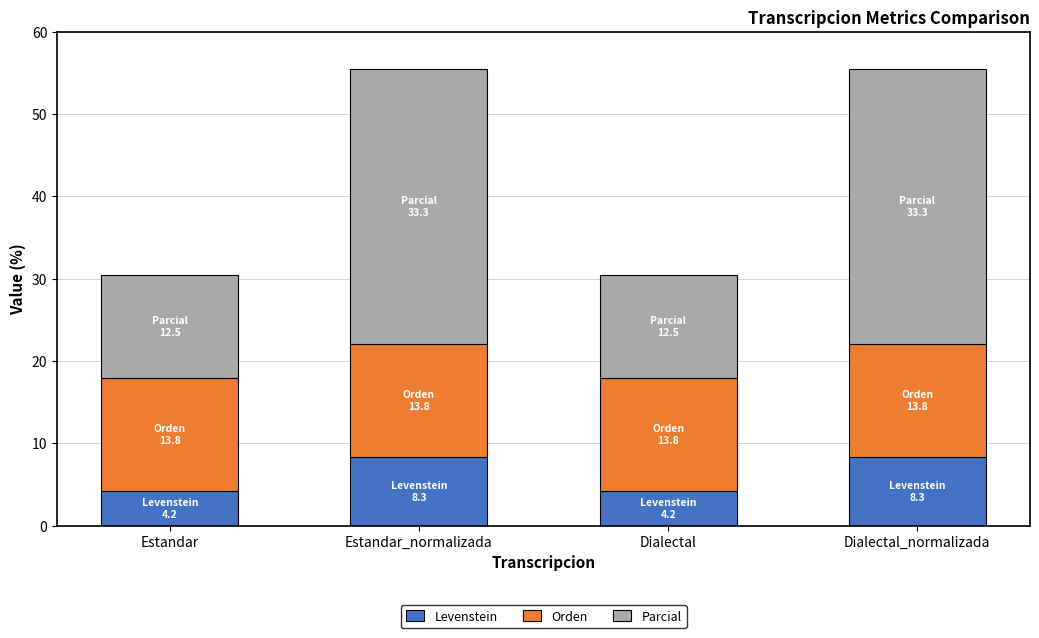

How many bars are there in total?

4